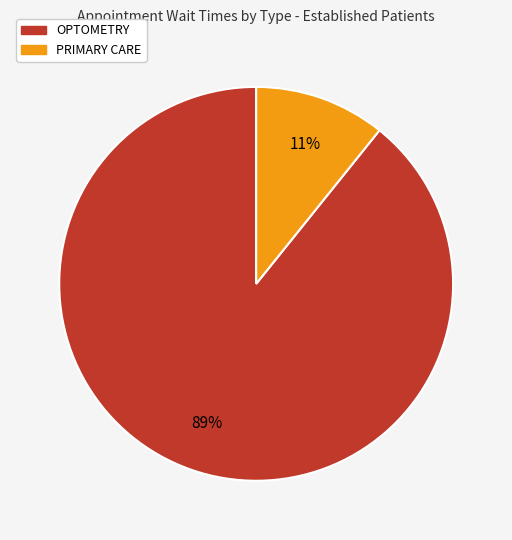

To the nearest percent, what percentage of the pie is PRIMARY CARE?

11%